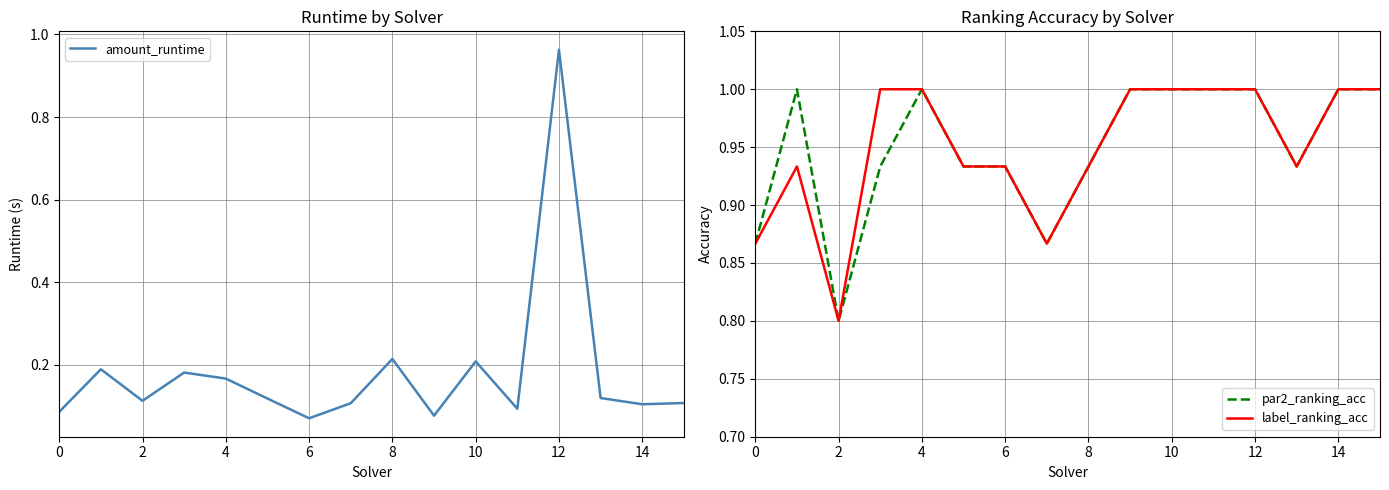

What is the lowest value of the par2_ranking_acc series?

0.8